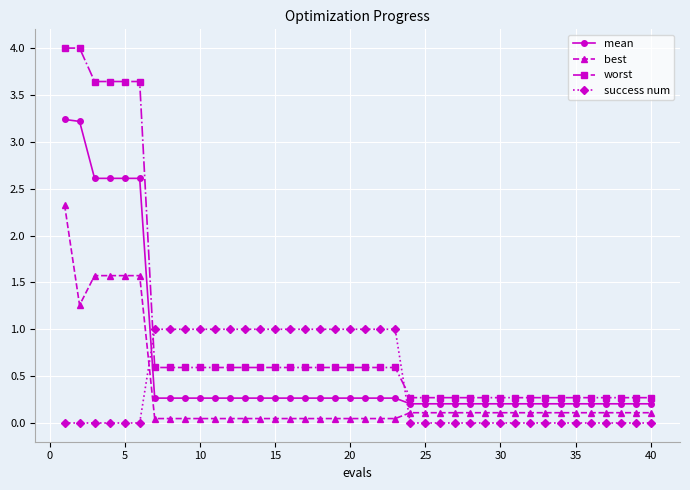

What is the sum of all worst values?

37.2